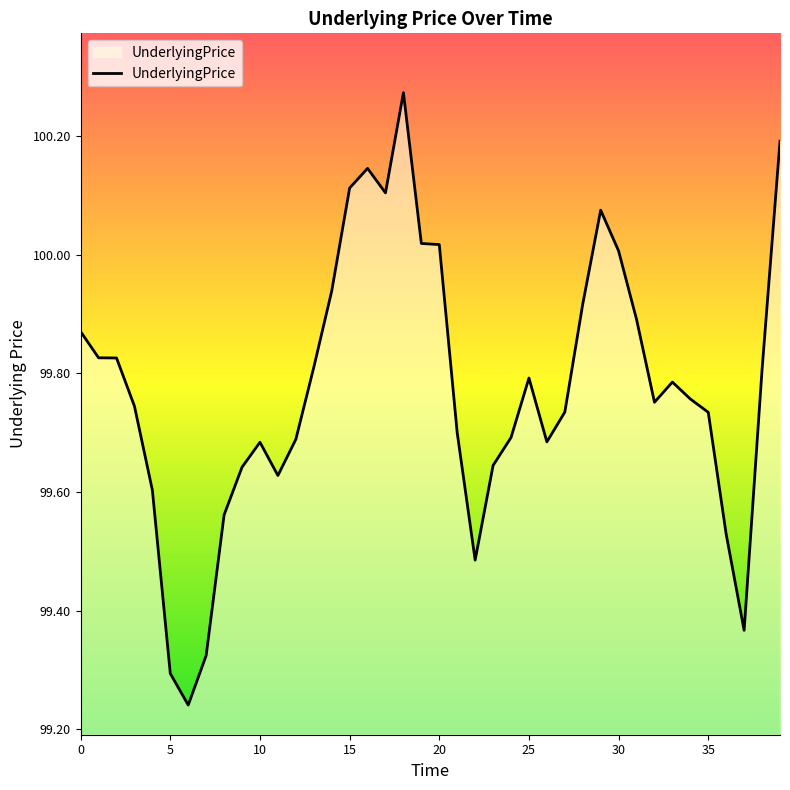

True or false: there are more than 0 points higher than both neighbors.

True